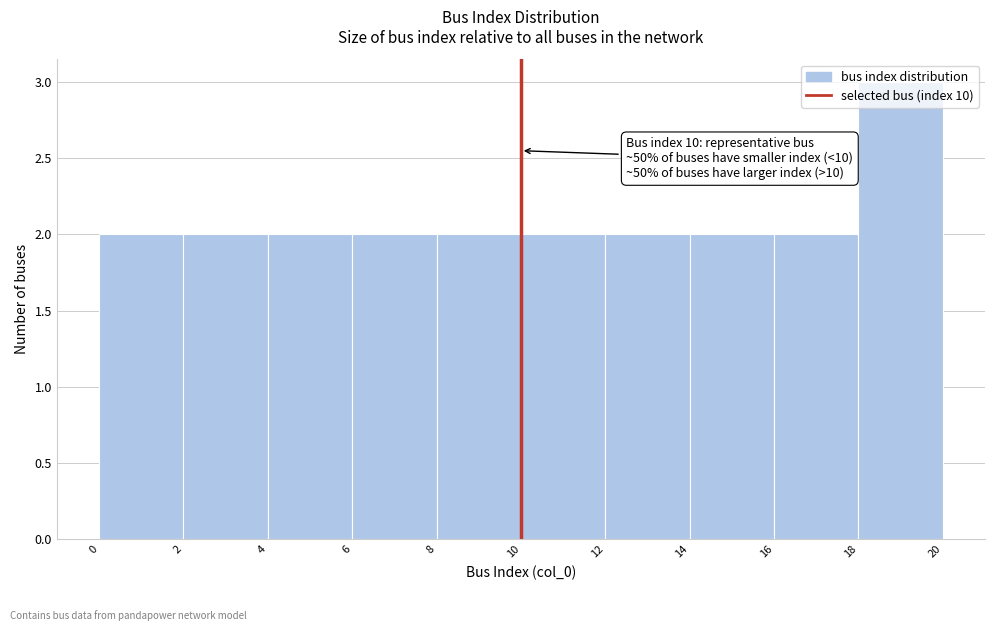

Over which range of the x-axis is the bar tallest?

18 to 20